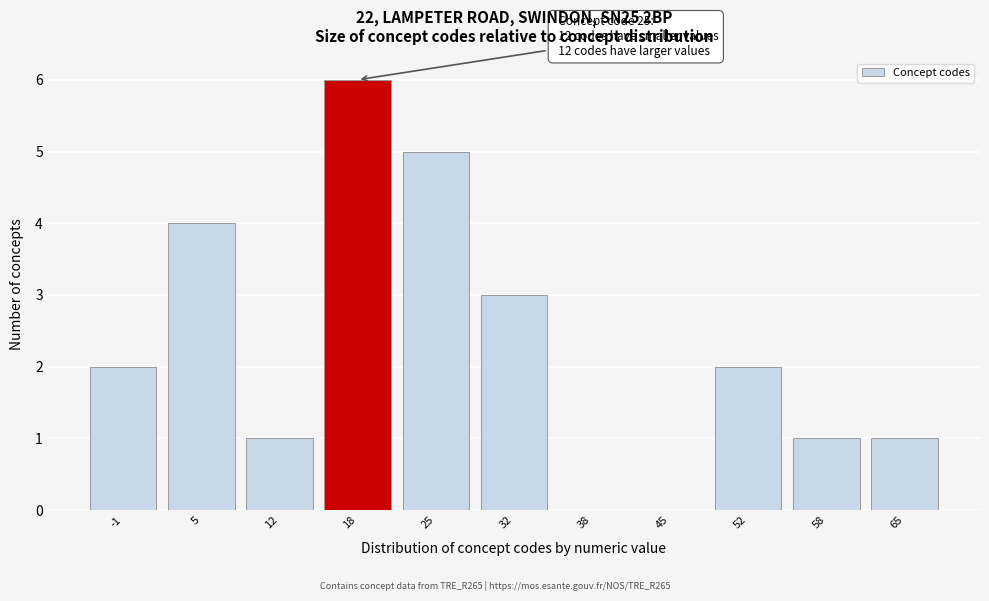

Reading left to right, list all the values displayed in this chart.

-1=2	5=4	12=1	18=6	25=5	32=3	38=0	45=0	52=2	58=1	65=1